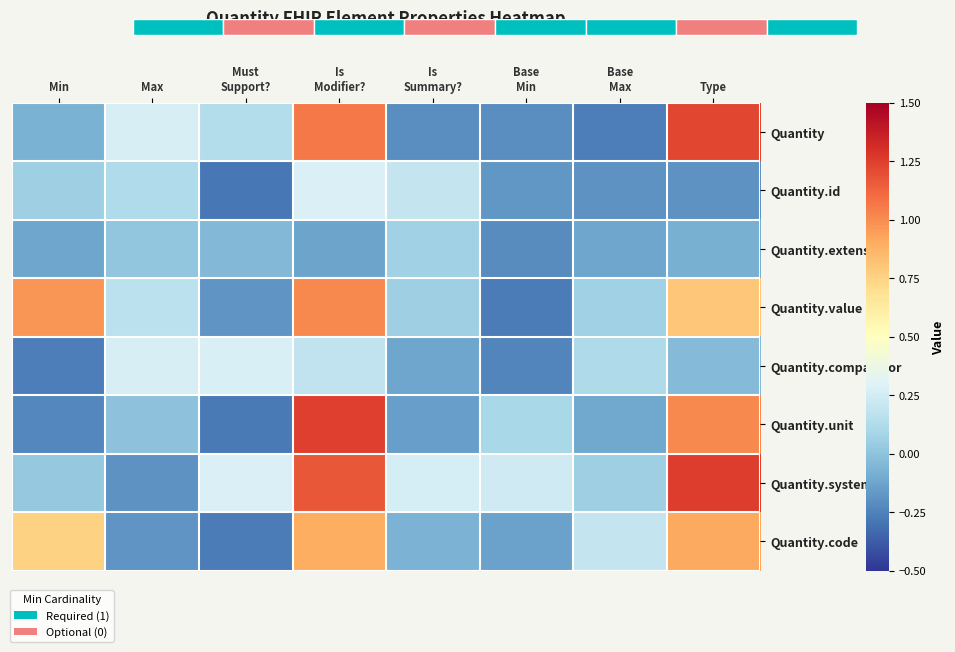

Which series has the largest total across all categories?

Quantity.system